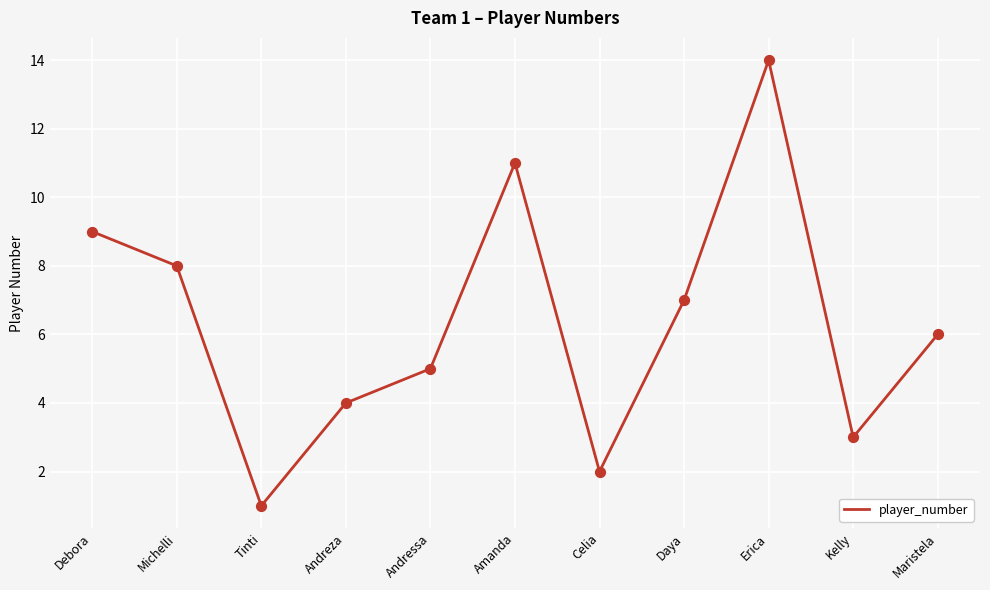

What is the change in value from Amanda to Maristela?

-5